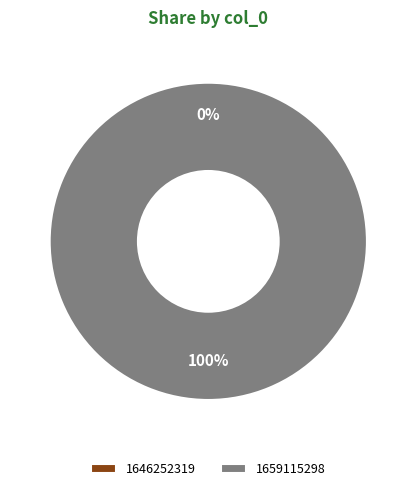

Count the number of slices in the pie.

2